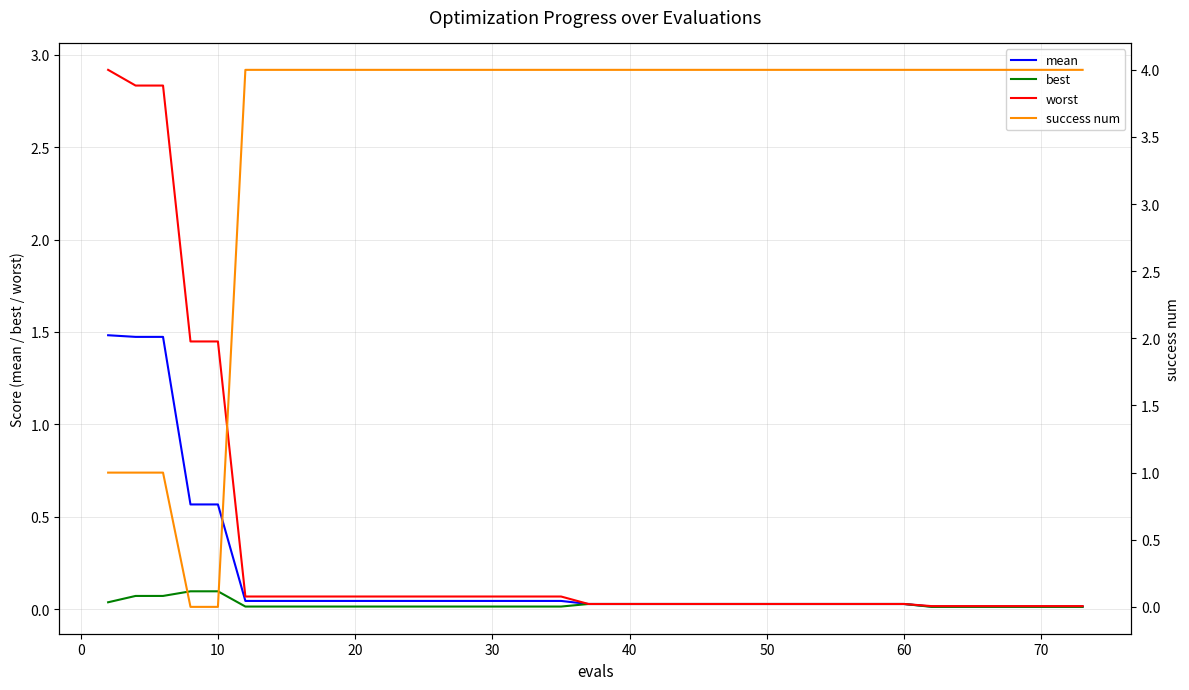

What is the maximum value shown in the chart?

4.0